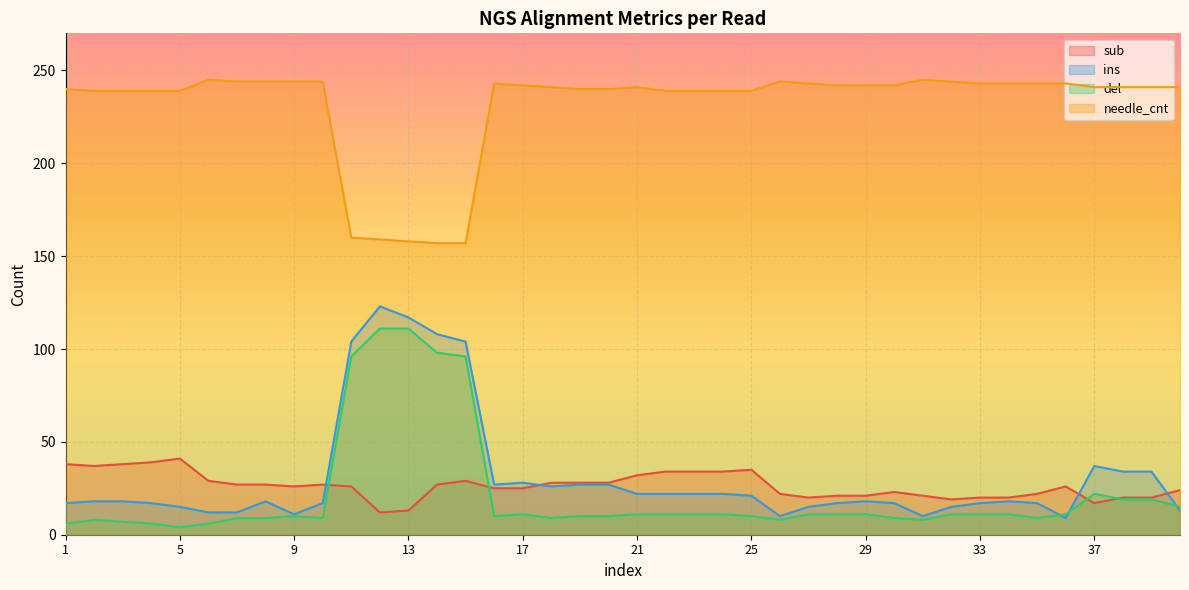

What is the sum of all ins values?

1236